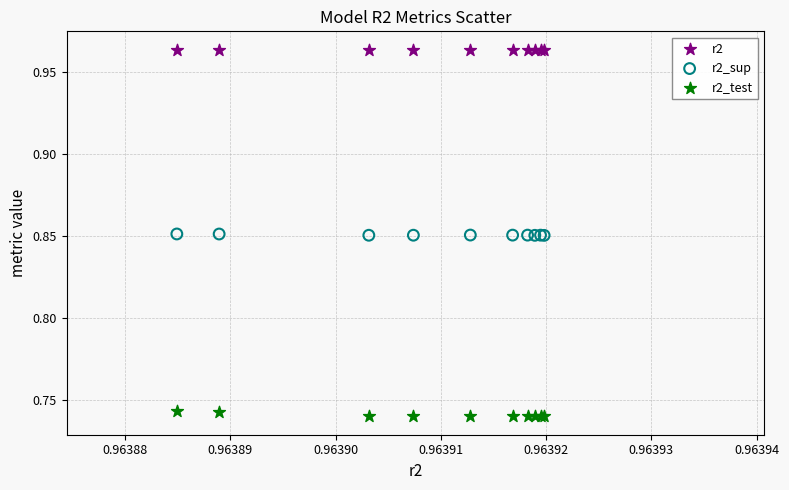

Which series contains the highest Y value?

r2